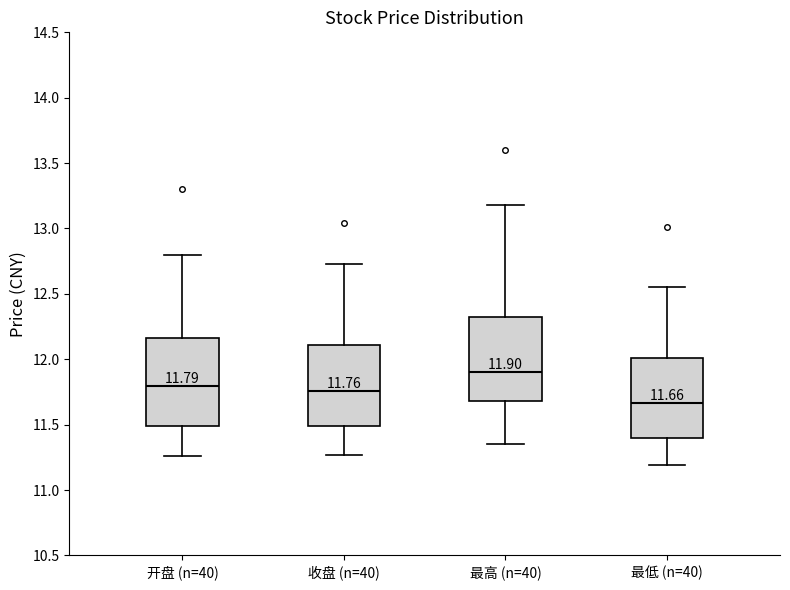

Which box has the highest median line?

最高 (n=40)